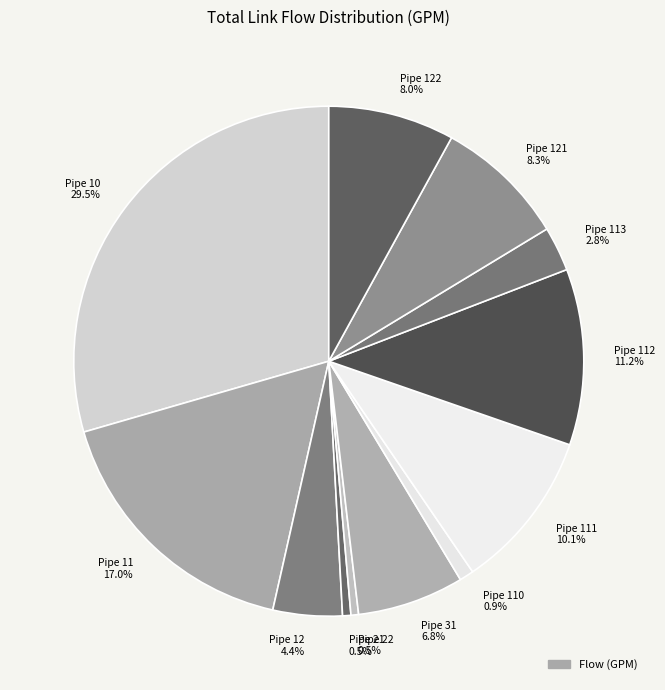

Between Pipe 122 8.0% and Pipe 113 2.8%, which is larger?

Pipe 122 8.0%